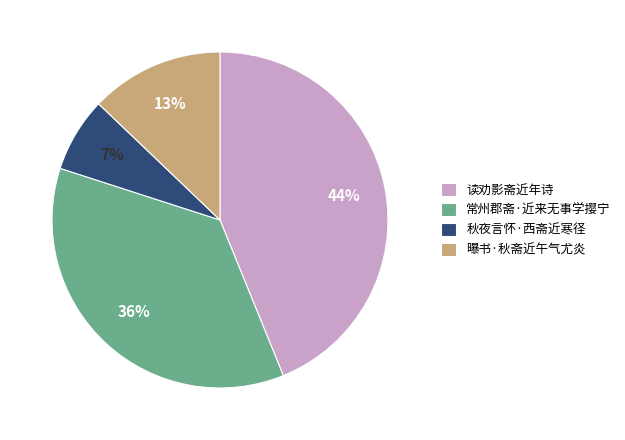

Rank the categories by value from highest to lowest.

读劝影斋近年诗, 常州郡斋·近来无事学撄宁, 曝书·秋斋近午气尤炎, 秋夜言怀·西斋近寒径